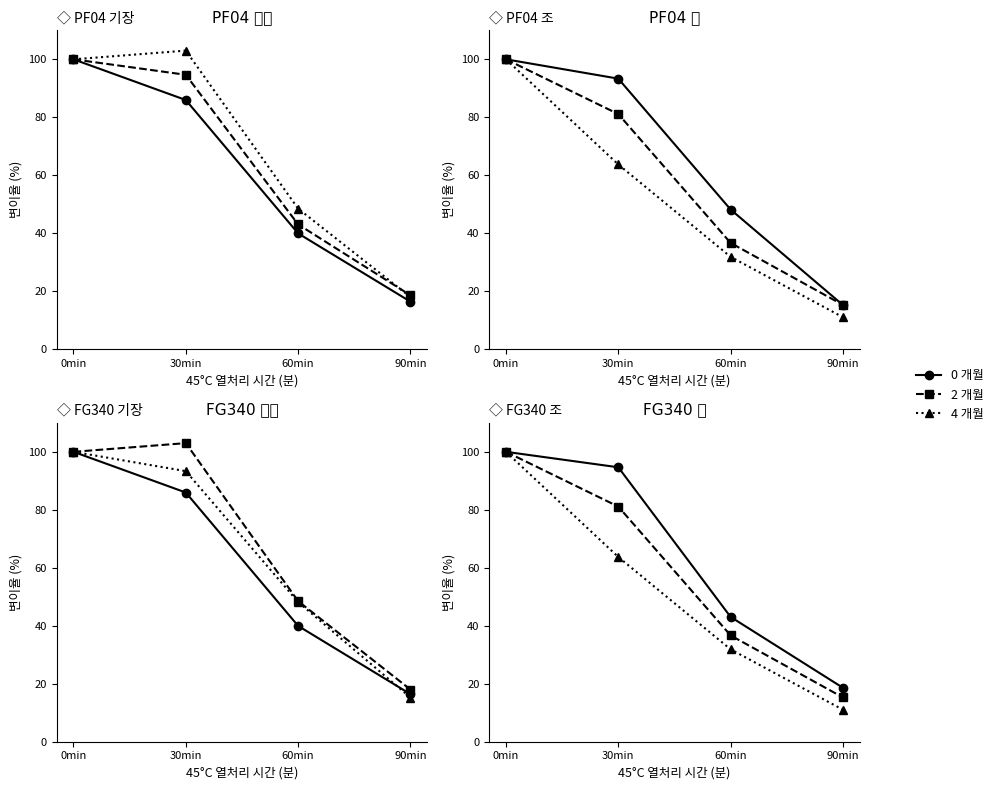

How many data points in 4 개월 are less than 63?

2